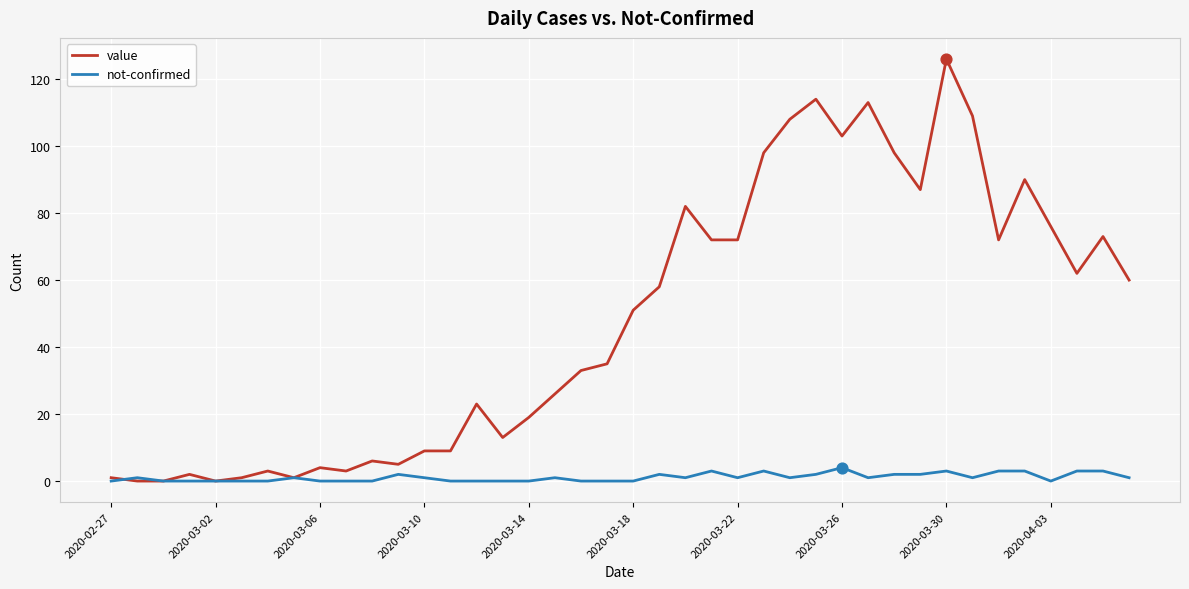

Which series has the widest spread of values?

value